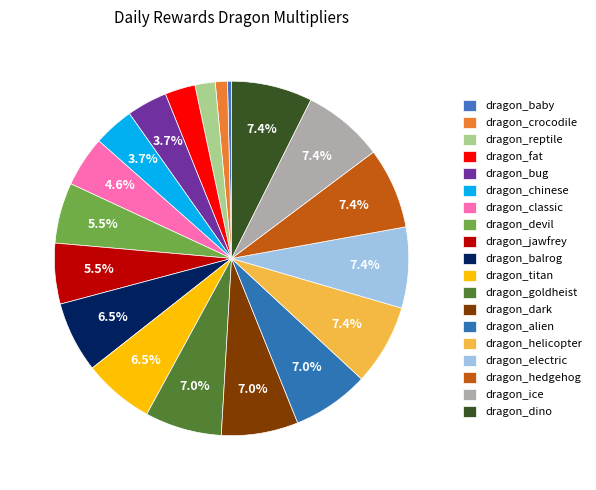

What percentage do dragon_balrog and dragon_crocodile together represent?

7.6%